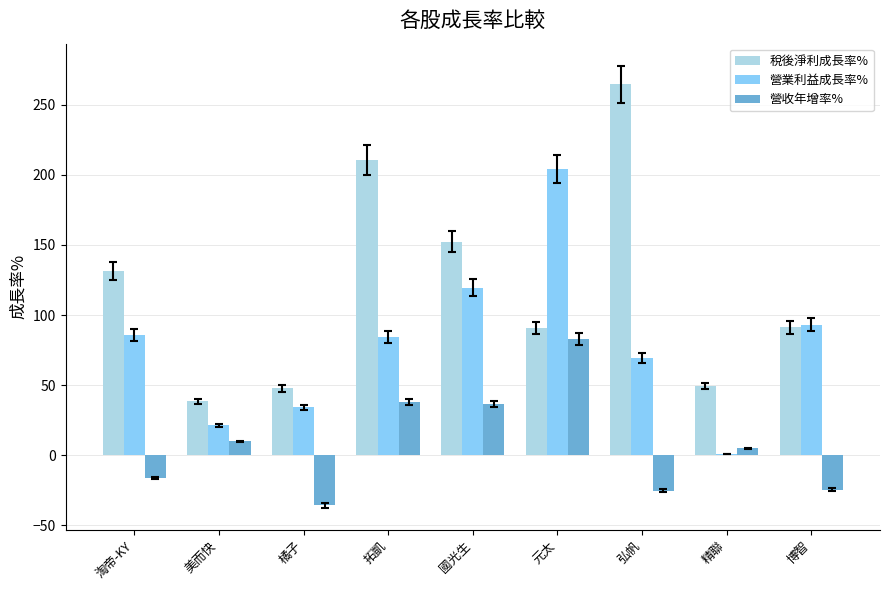

Which series has the largest total across all categories?

稅後淨利成長率%